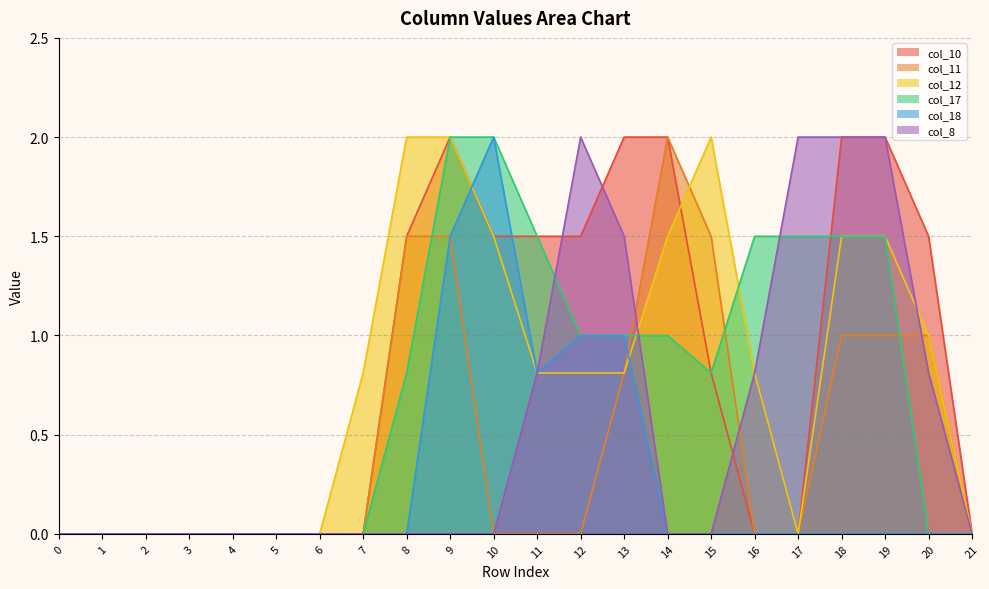

Is the value of col_11 at 4 greater than the value of col_17 at 18?

No